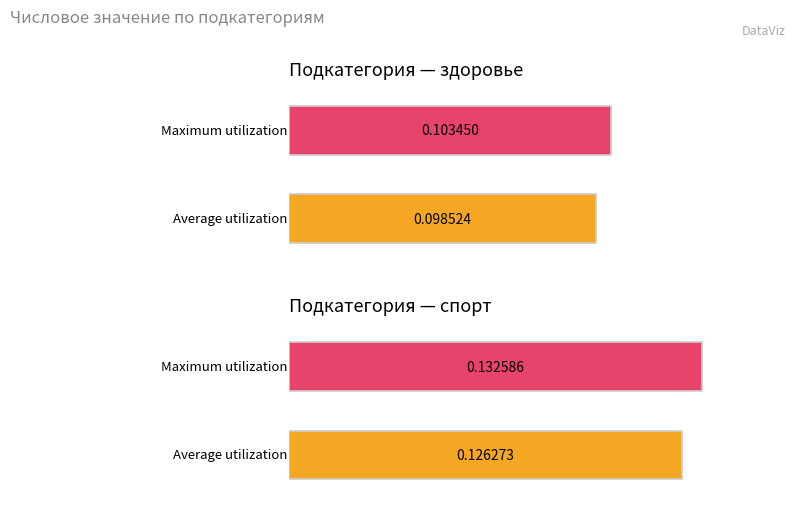

Are the bars horizontal?

Yes